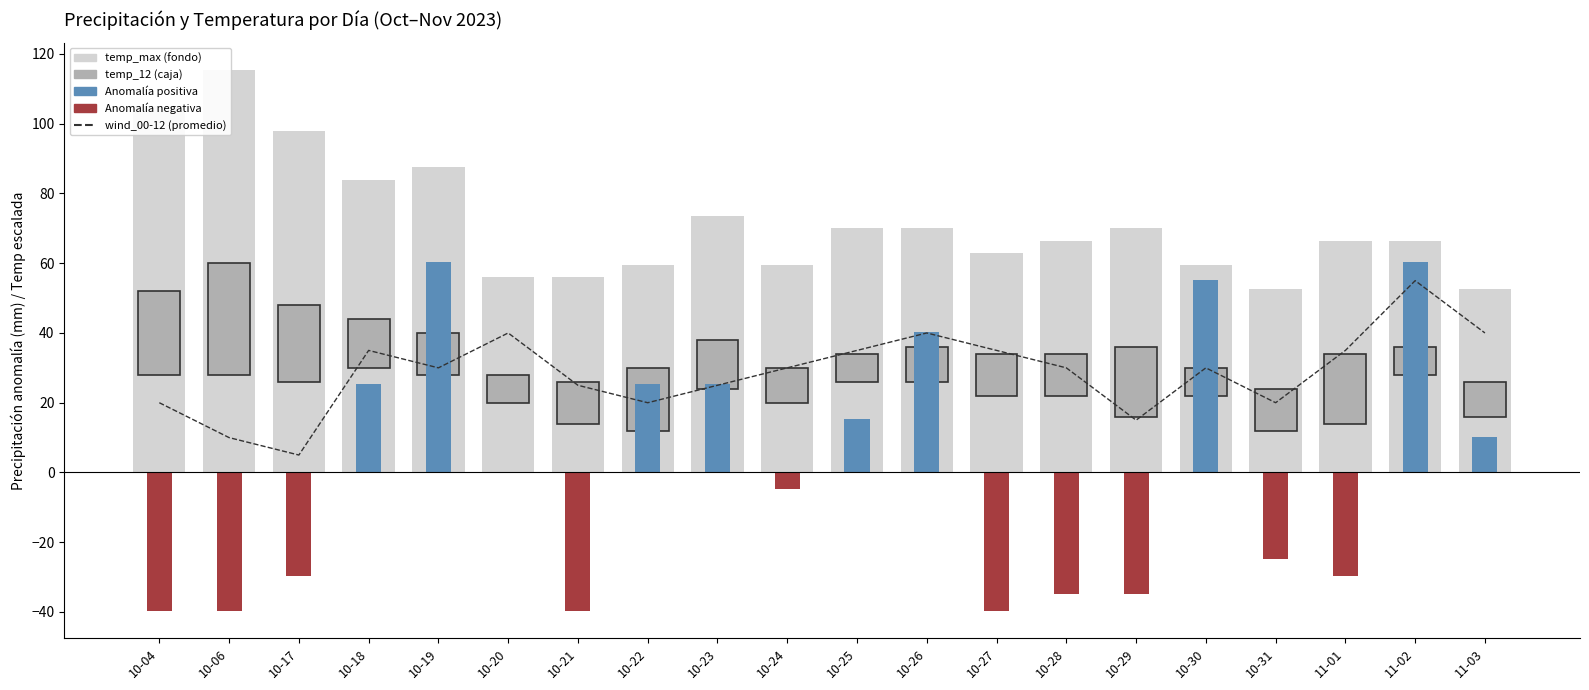

What is the label of the 15th bar from the left?

2023-10-29